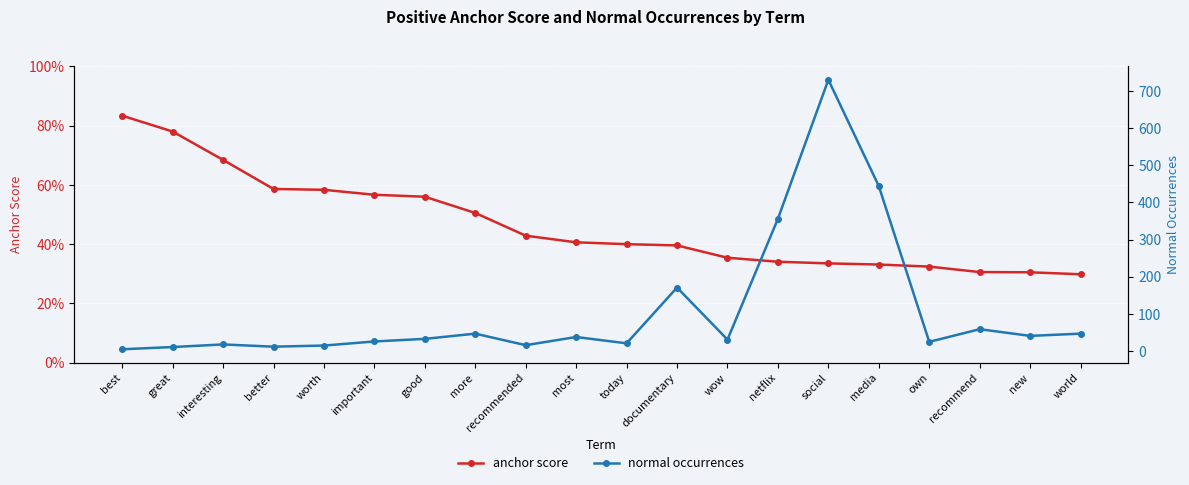

The normal occurrences series shows 33.0 at good. True or false?

True